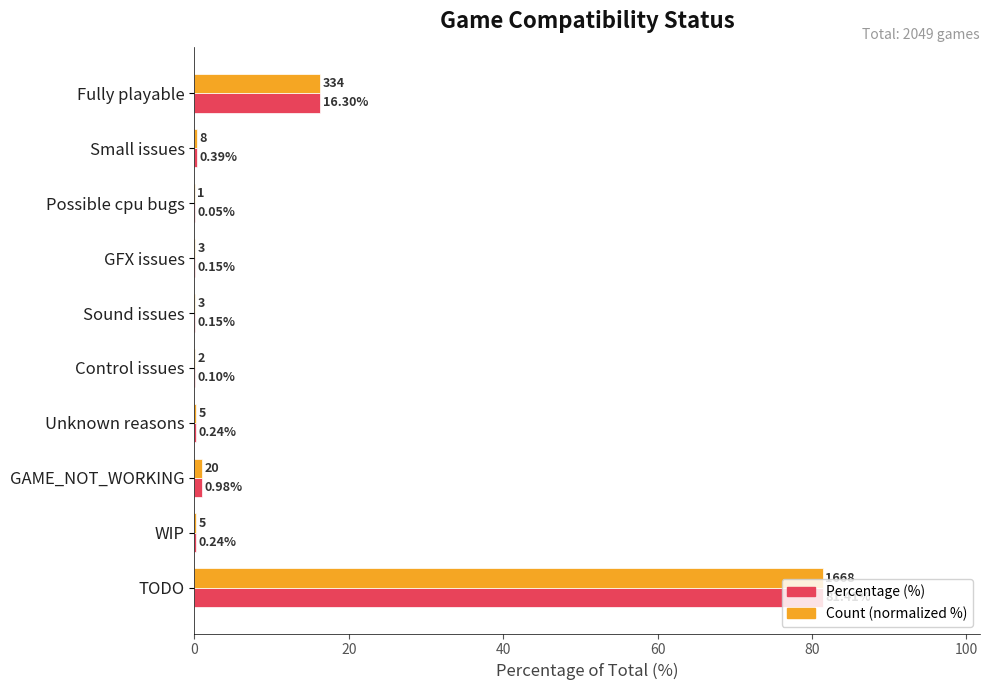

What is the sum of all Count (normalized %) values?

100.0